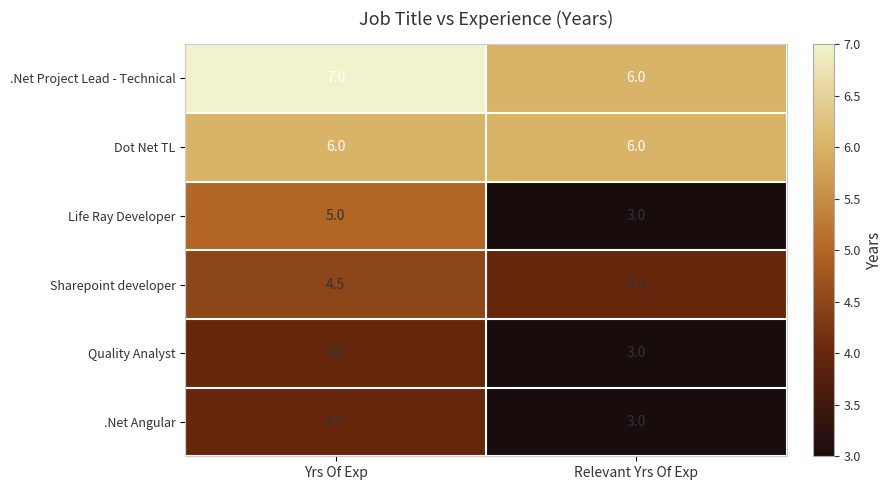

What is the total value across all series at Yrs Of Exp?

30.5